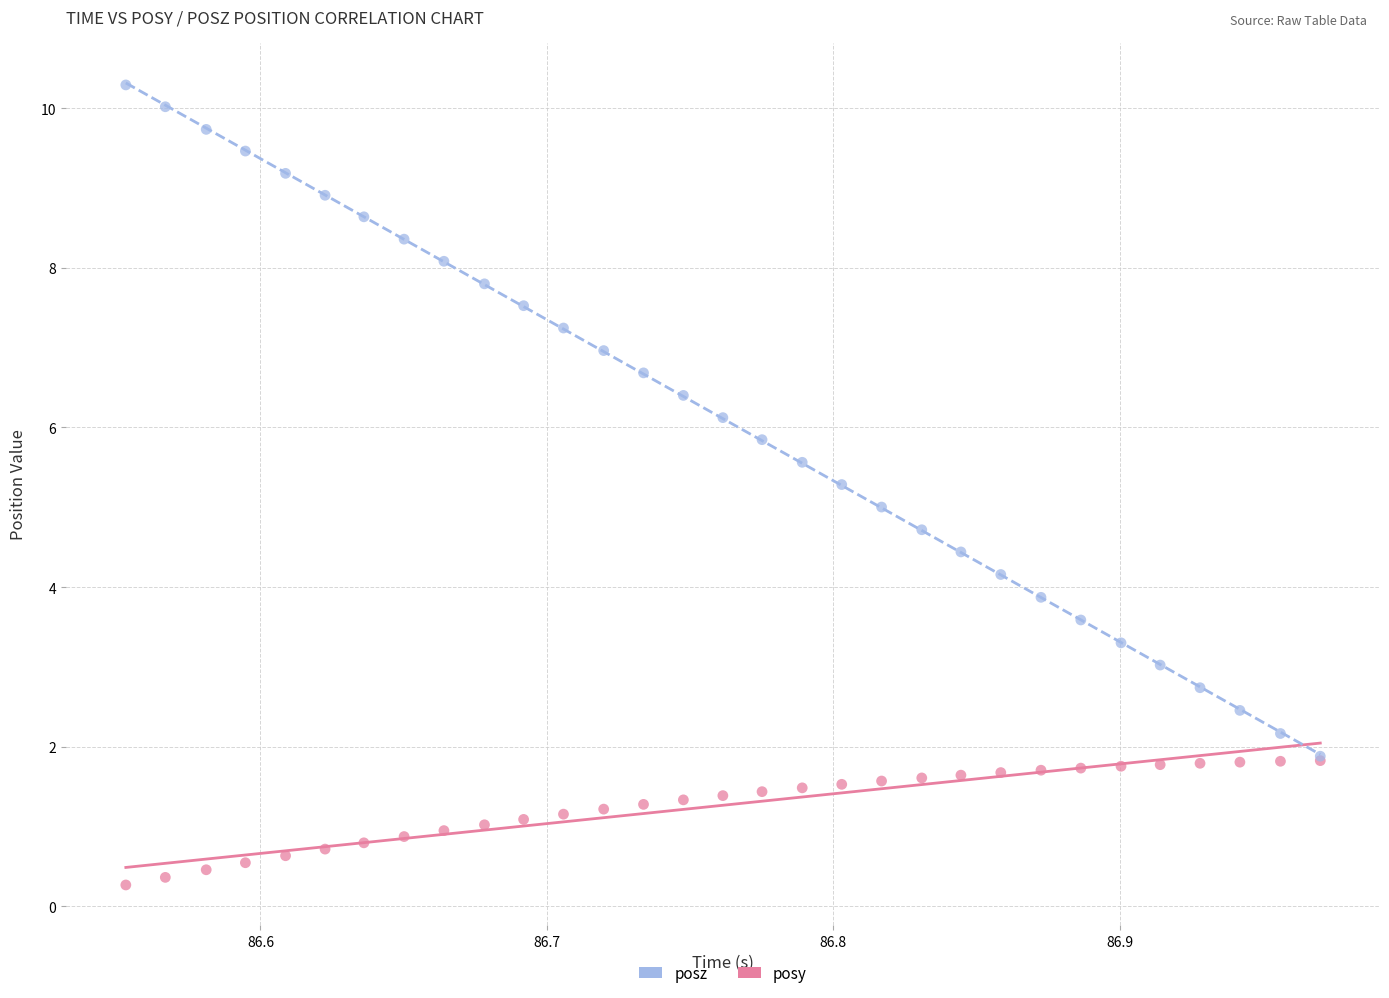

What are all the series names shown in the legend?

posz, posy